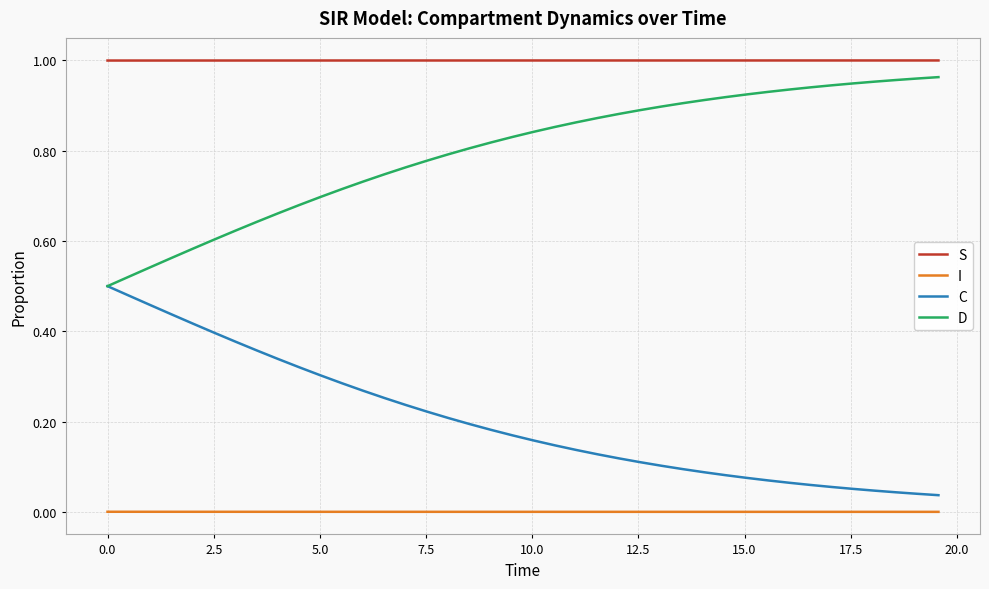

True or false: S and D intersect in this chart.

False